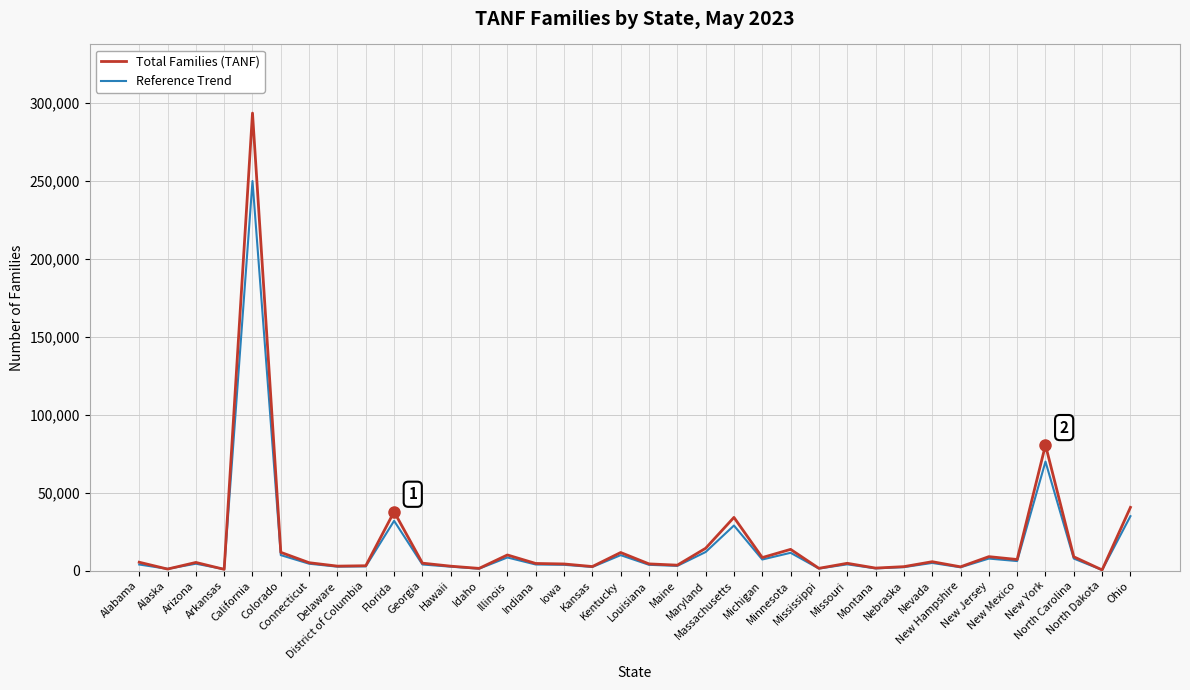

List the series in order of their peak value, lowest first.

Reference Trend, Total Families (TANF)